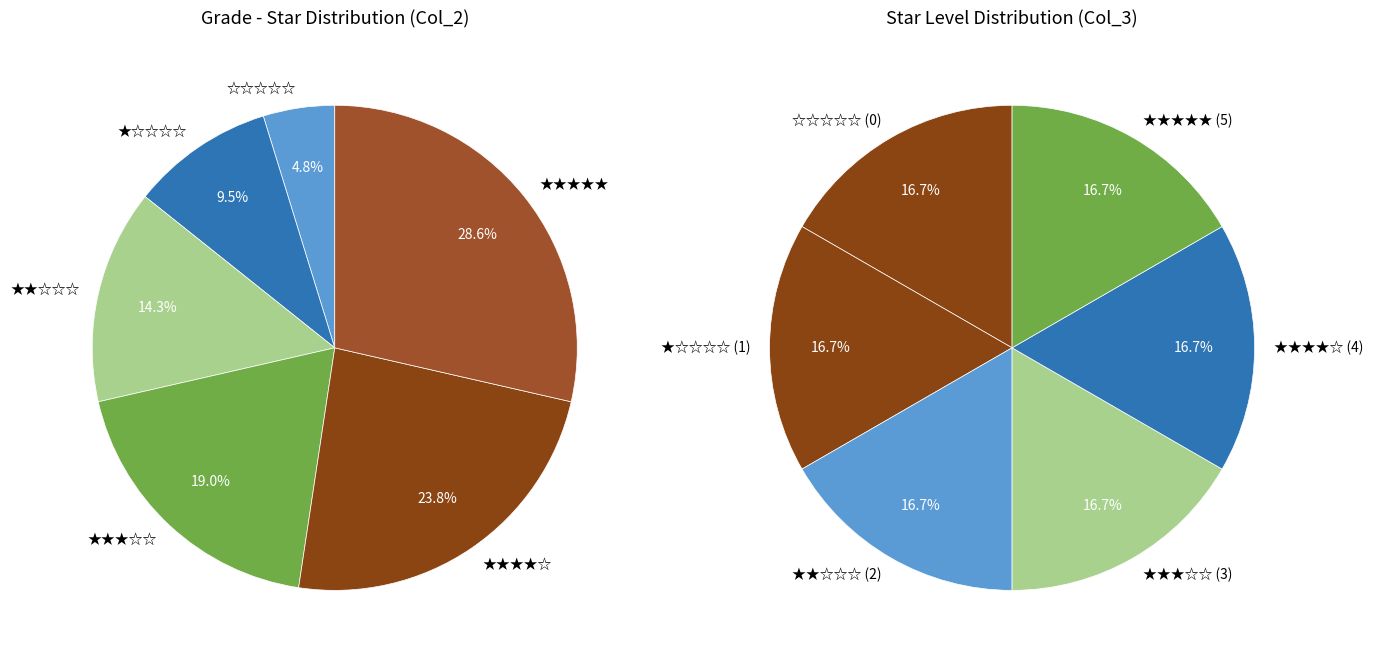

What is the change in value from grade 2 to grade 4?

+2